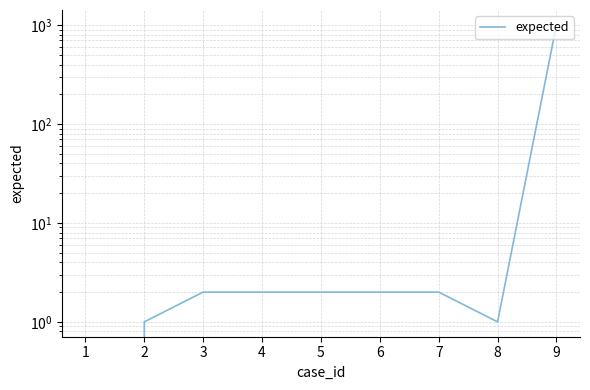

The chart shows a value of 2 at 6. True or false?

True